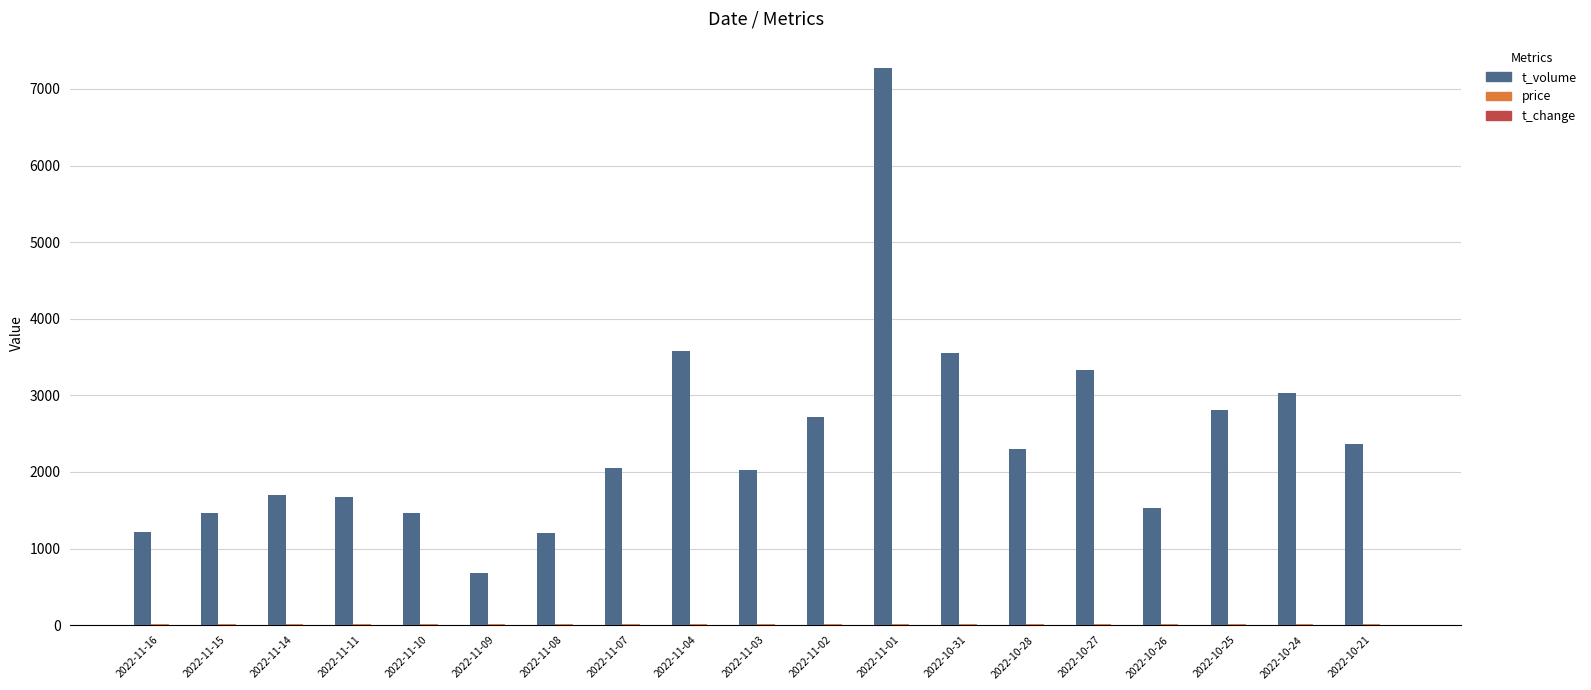

Count the number of categories in the chart.

19